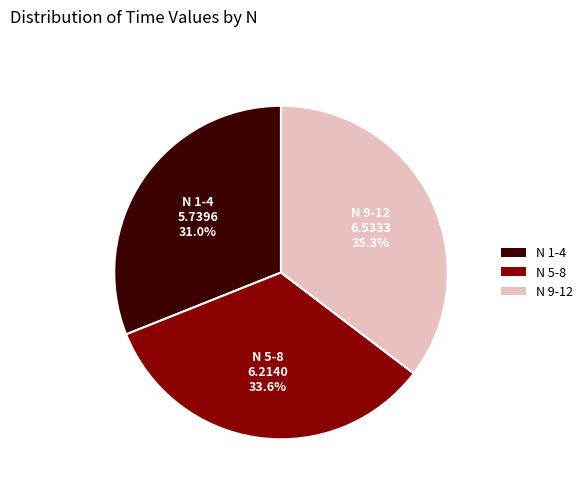

Which slice is the smallest?

N 1-4